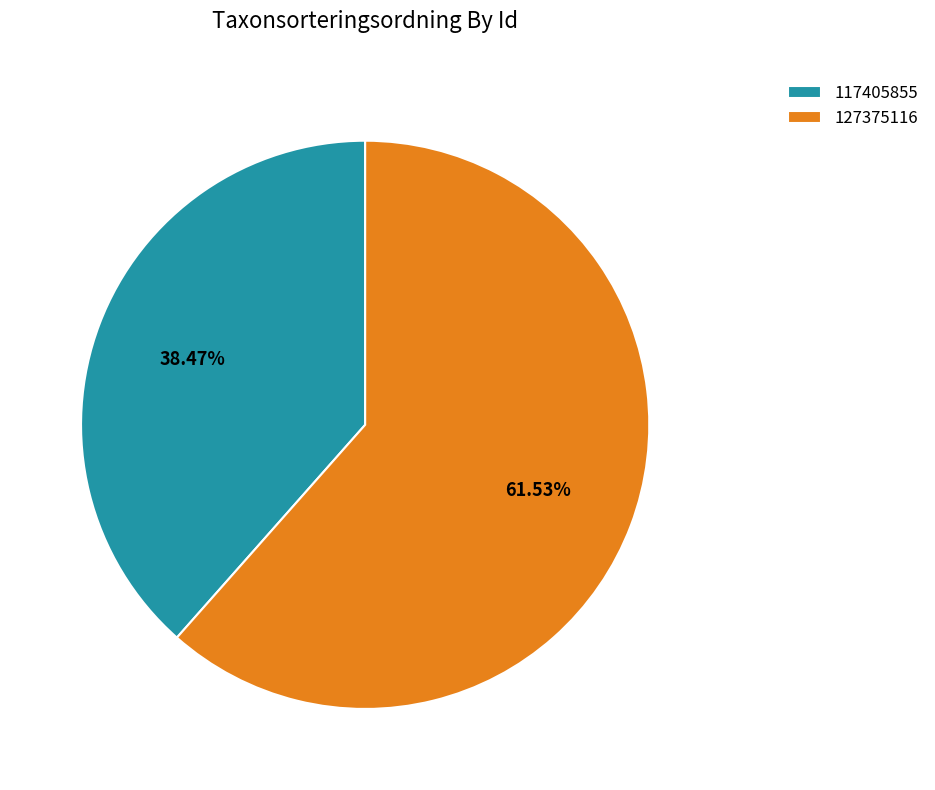

Is it true that 117405855 is 38% of the pie?

True